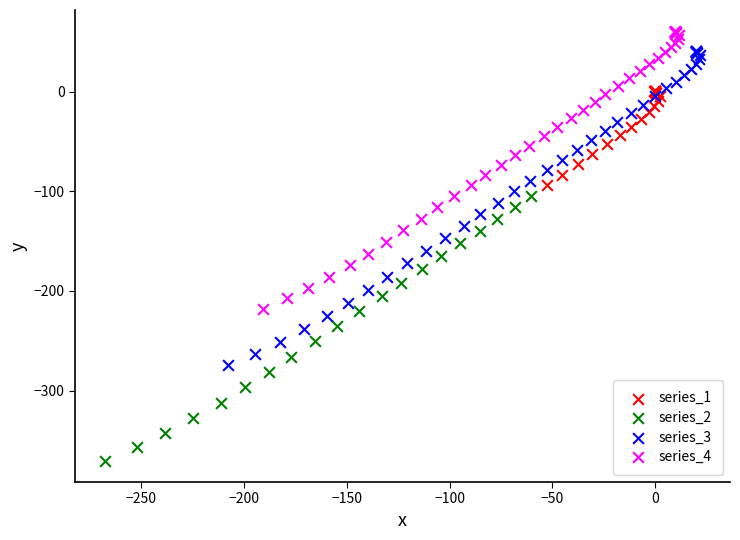

Which series has the largest Y range (max minus min)?

series_3